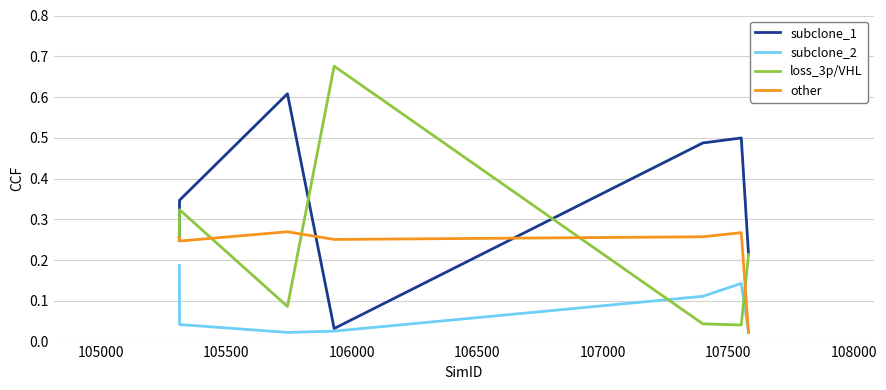

Rank the series by their maximum value, from lowest to highest.

subclone_2, other, subclone_1, loss_3p/VHL